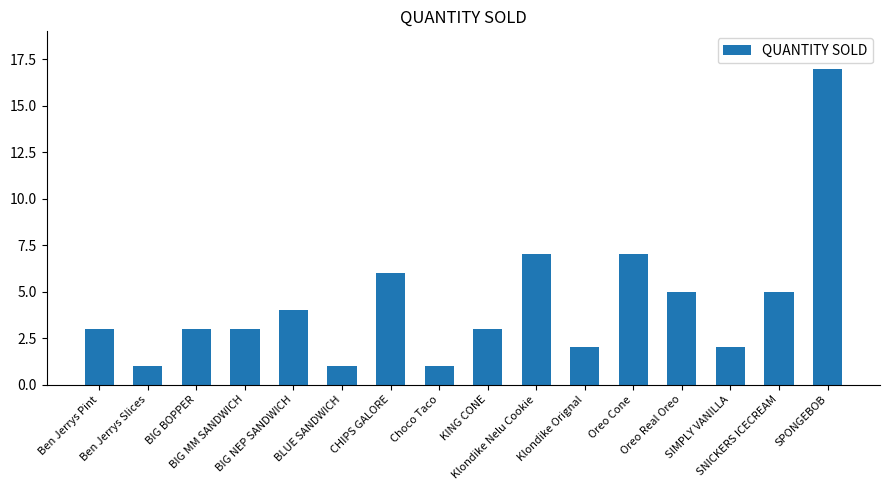

What is the maximum value shown in the chart?

17